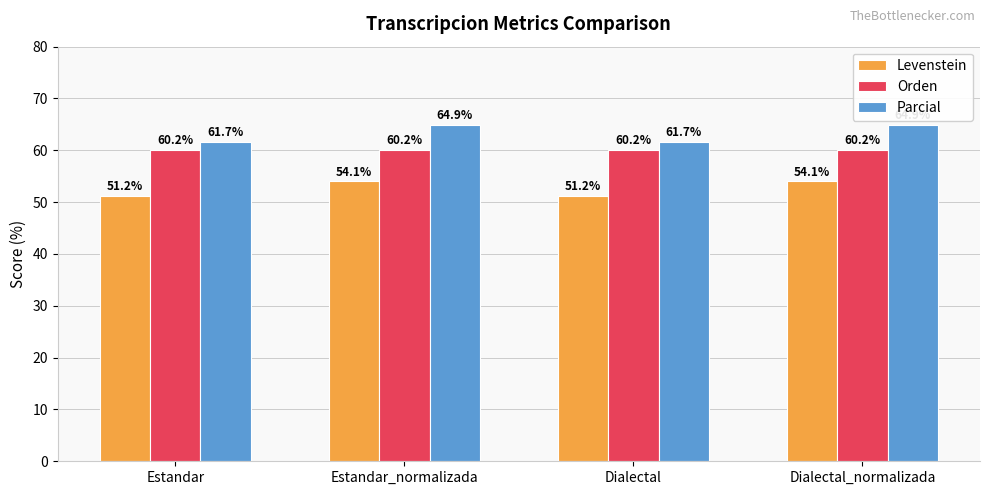

Is it true that Levenstein equals 51.2 at Dialectal?

True